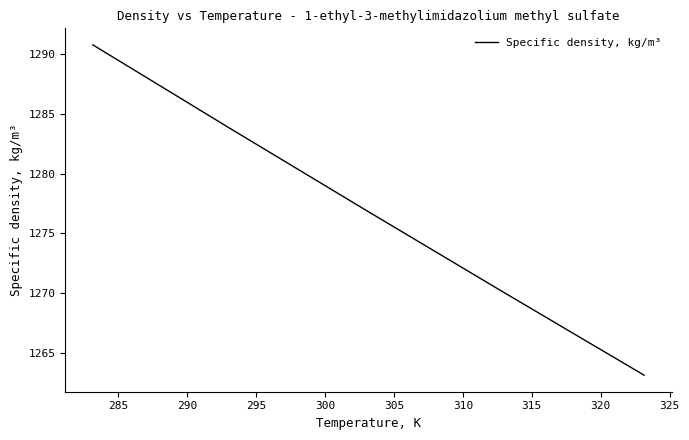

What is the minimum value shown in the chart?

1263.1